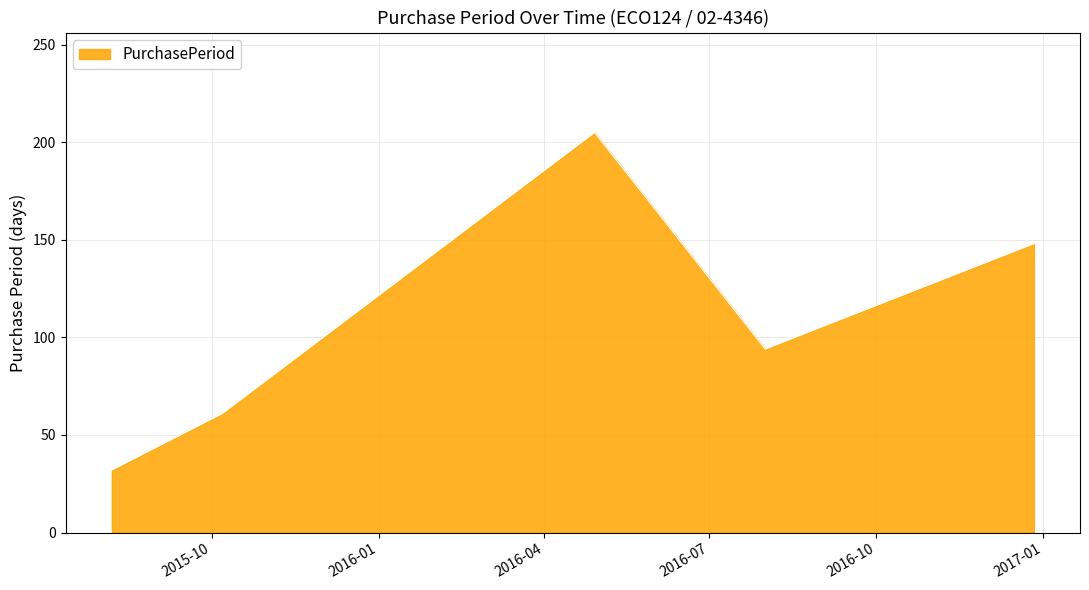

What is the sum of all values?

540